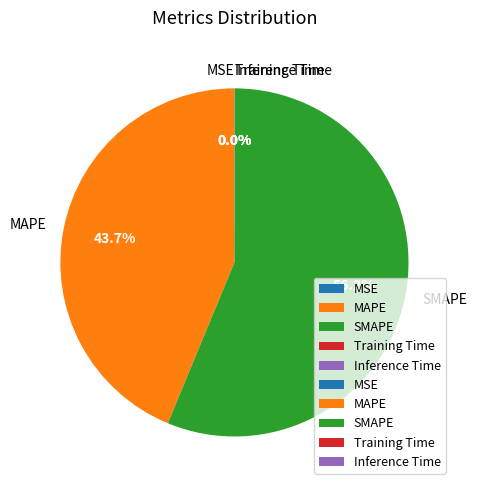

Which category has the biggest portion of the pie?

SMAPE